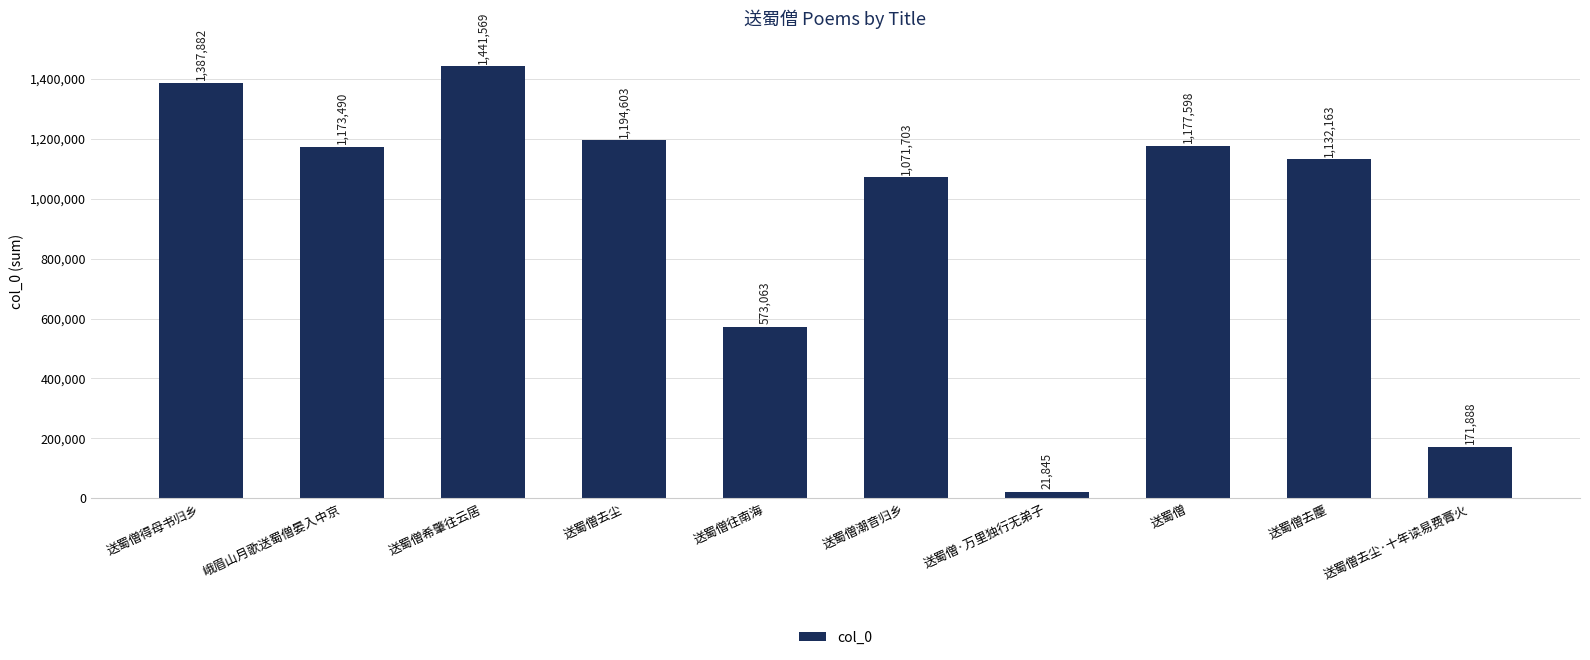

What is the difference between the values at 送蜀僧去尘·十年读易费膏火 and 送蜀僧去尘?

1022715